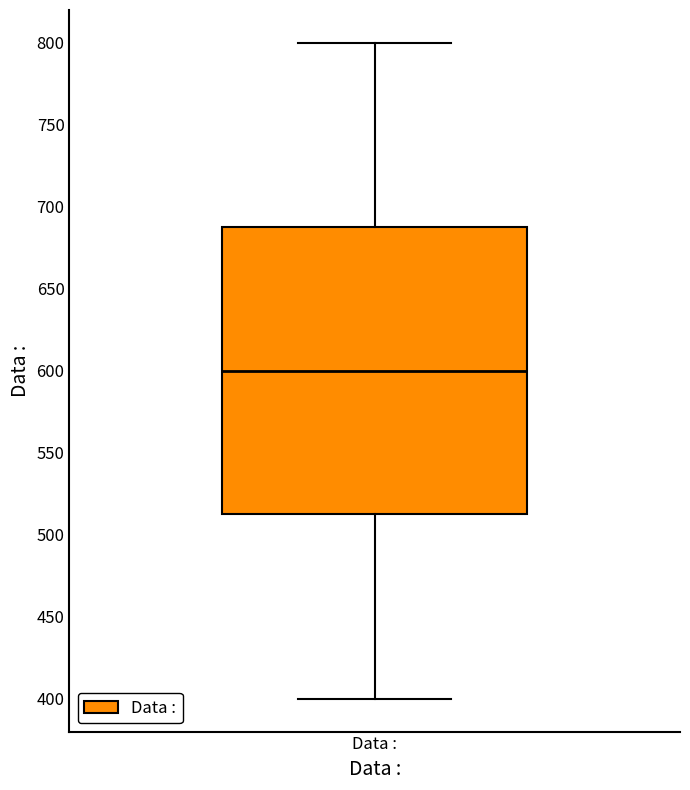

Transcribe this box plot: give where the median line is, the range the box spans, and where the two whiskers end, as read against the y-axis. The values are not printed on the chart, so give them approximately, as read against the axis.

median 600, box 515 to 690, whiskers 400 to 800